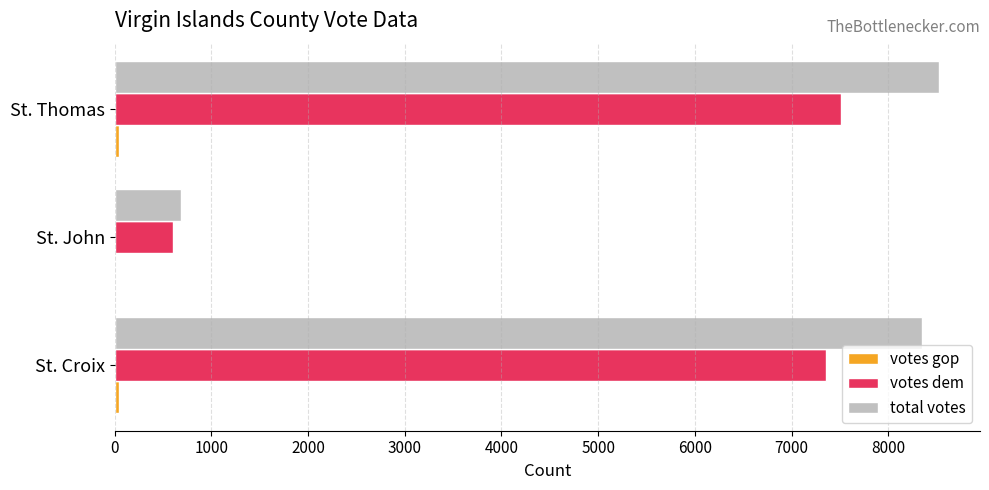

Between St. John and St. Thomas, which series saw the biggest shift?

total votes